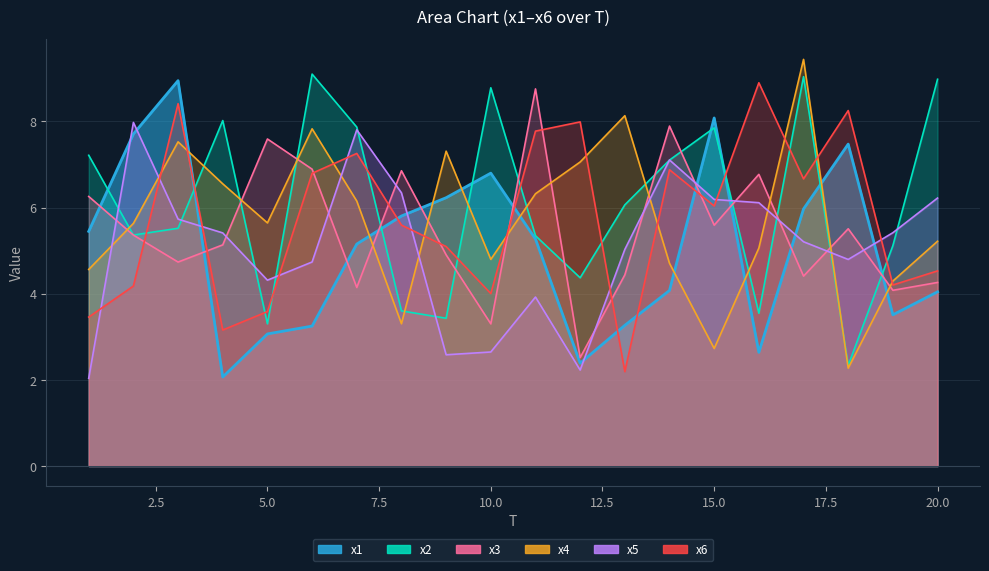

Rank the categories by x6 value from highest to lowest.

16, 3, 18, 12, 11, 7, 14, 6, 17, 15, 8, 9, 20, 19, 2, 10, 5, 1, 4, 13